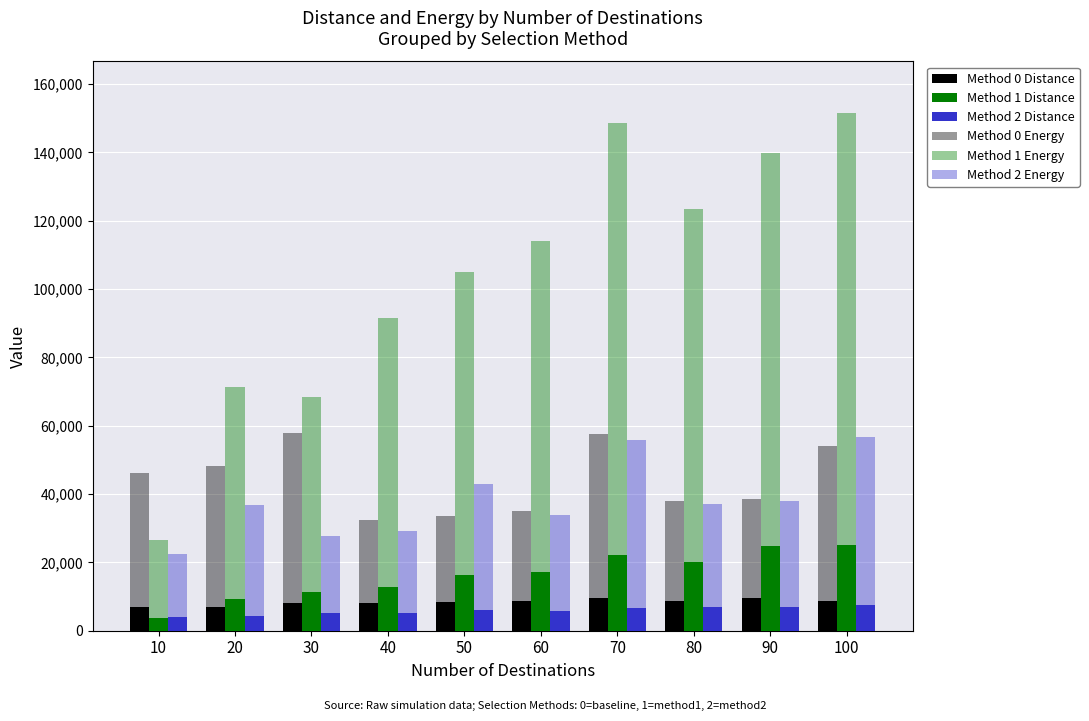

What is the sum of all Method 0 Energy values?

357813.6